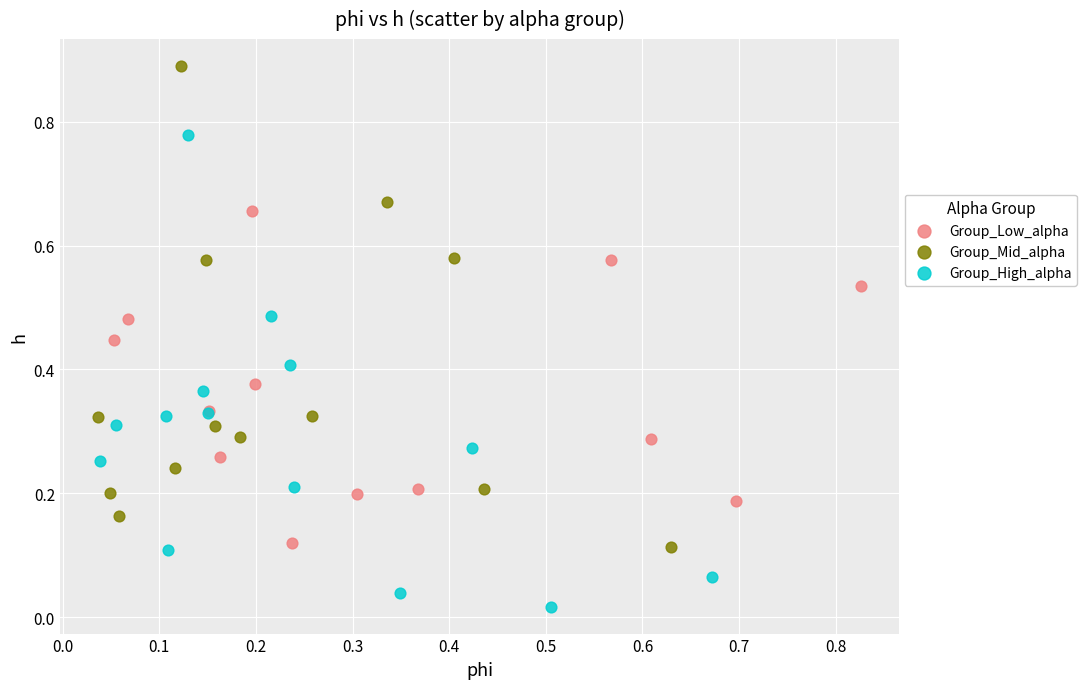

Which series contains the lowest Y value?

Group_High_alpha